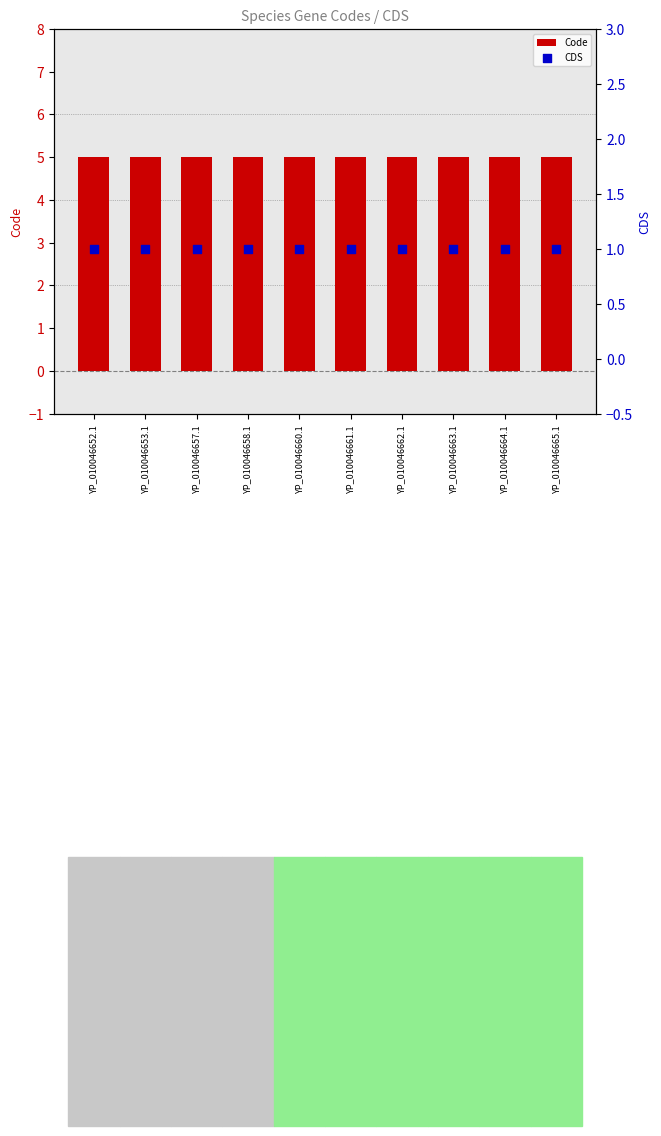

At which category is the sum across all series the highest?

YP_010046652.1